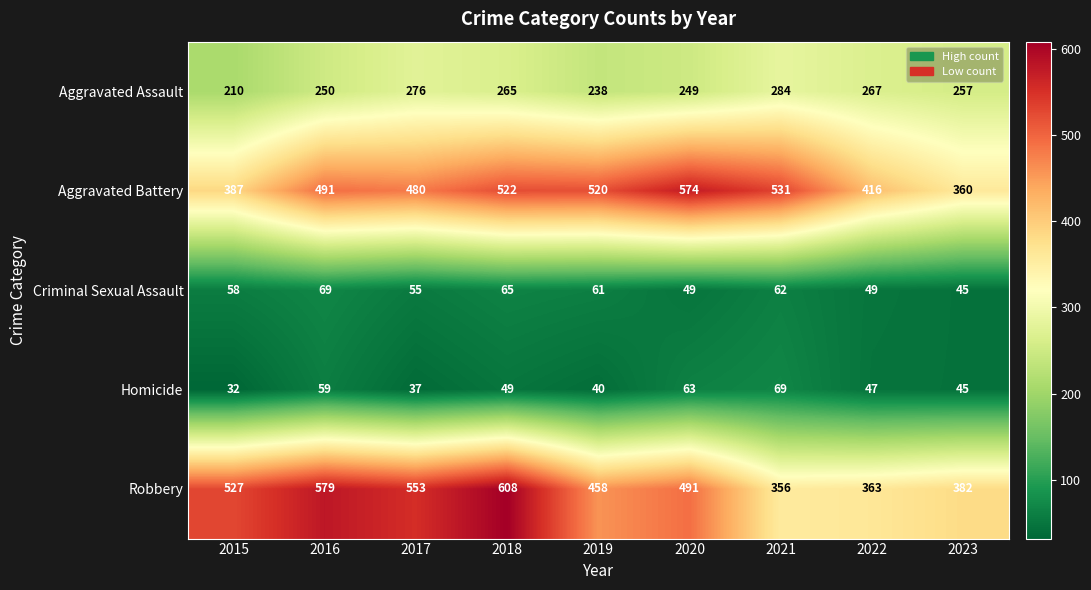

What is the spread (max minus min) of values at 2021?

469